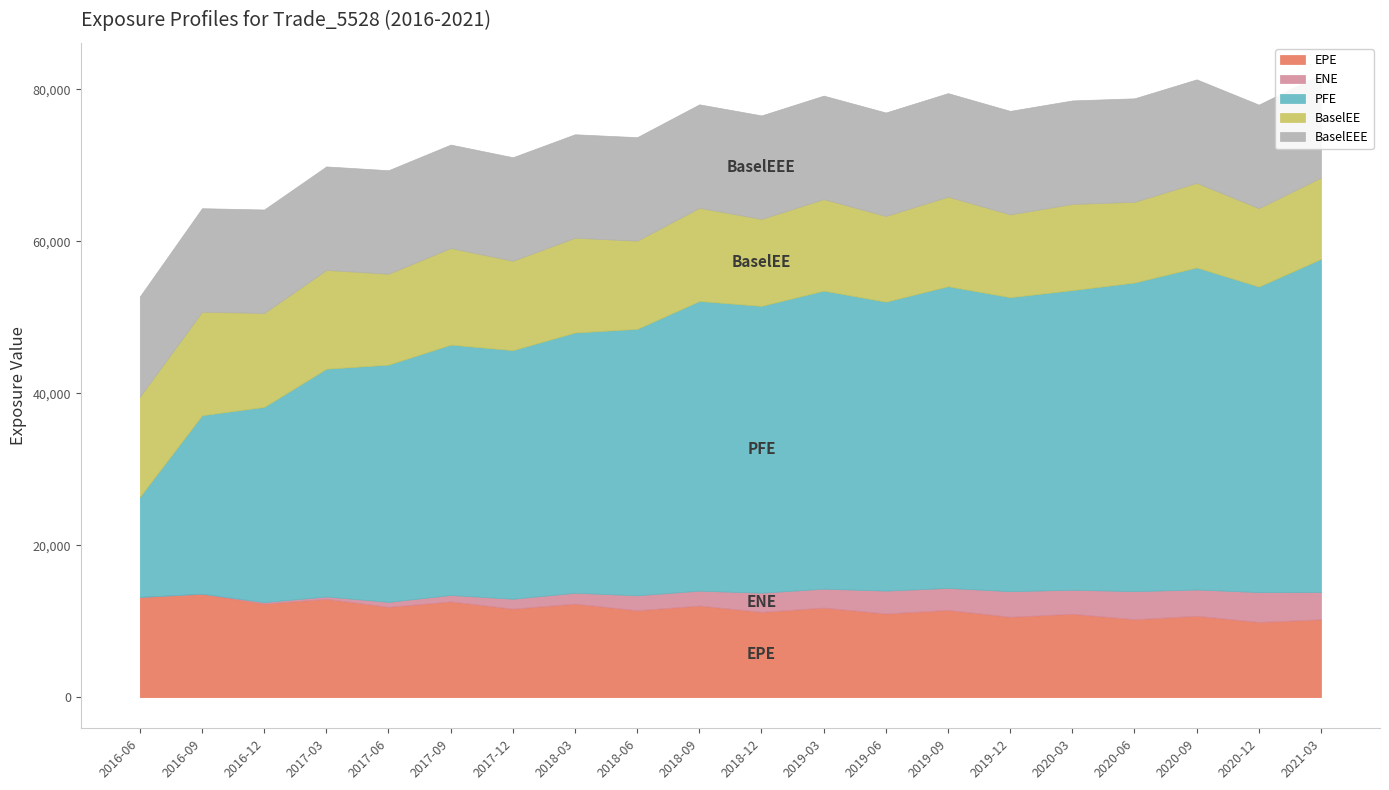

True or false: ENE has a value of 2893.3 at 2019-09-30.

True